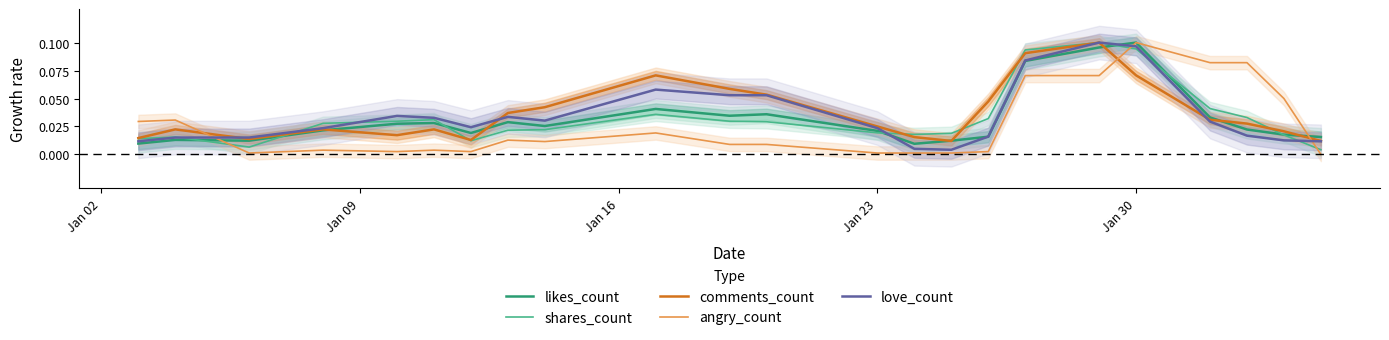

Which series has the widest spread of values?

angry_count